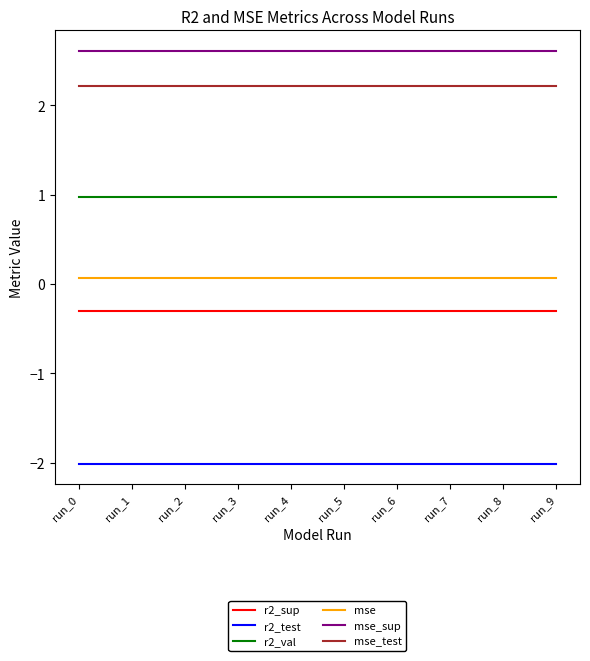

True or false: mse_sup has a value of 2.6 at run_8.

True